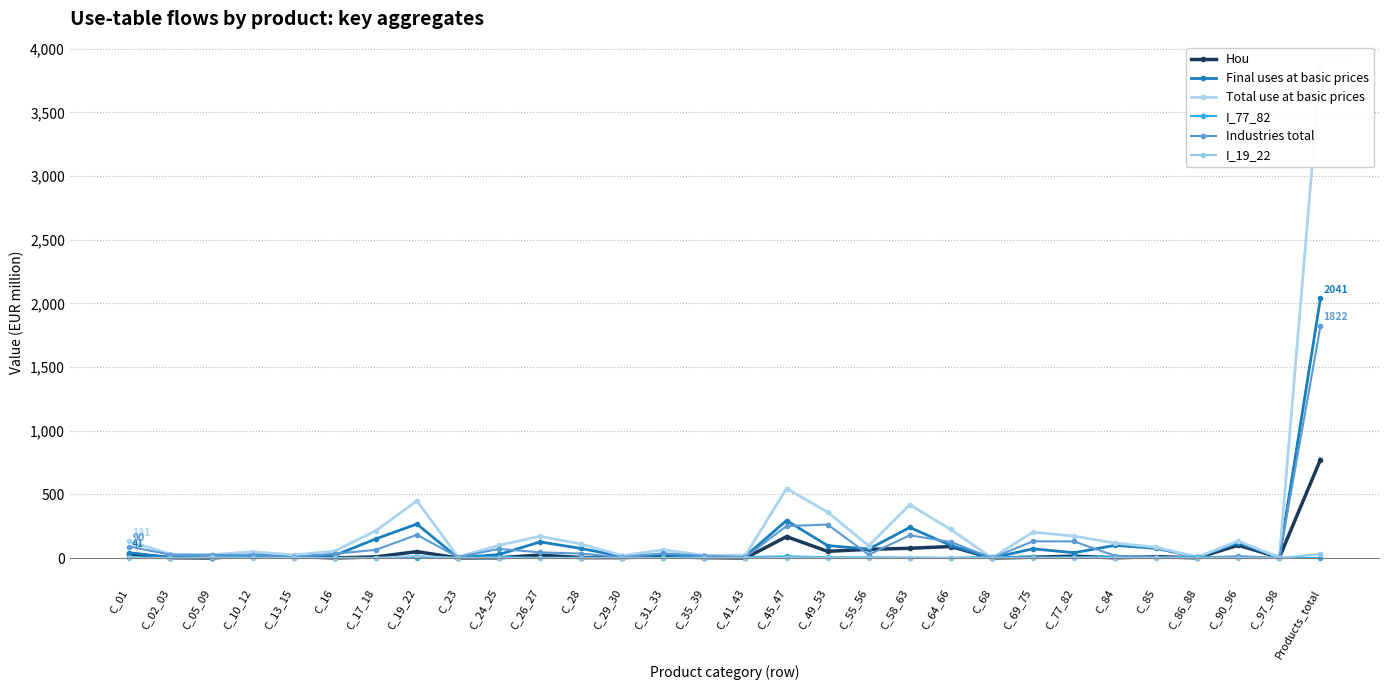

At which category does Industries total reach its first local peak?

C_10_12